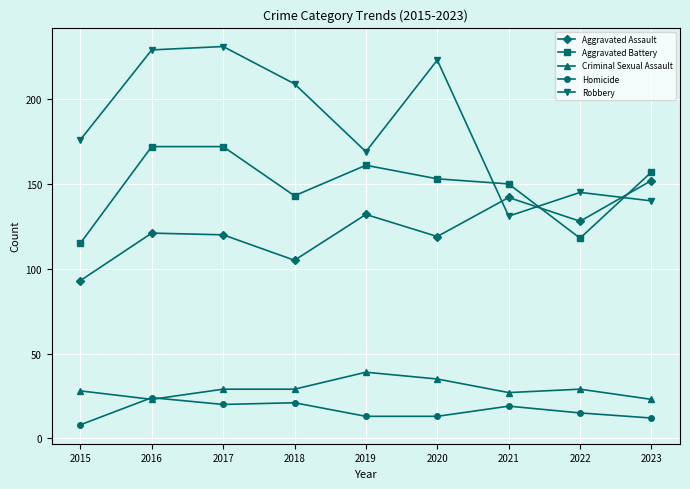

What is the sum of all Robbery values?

1653